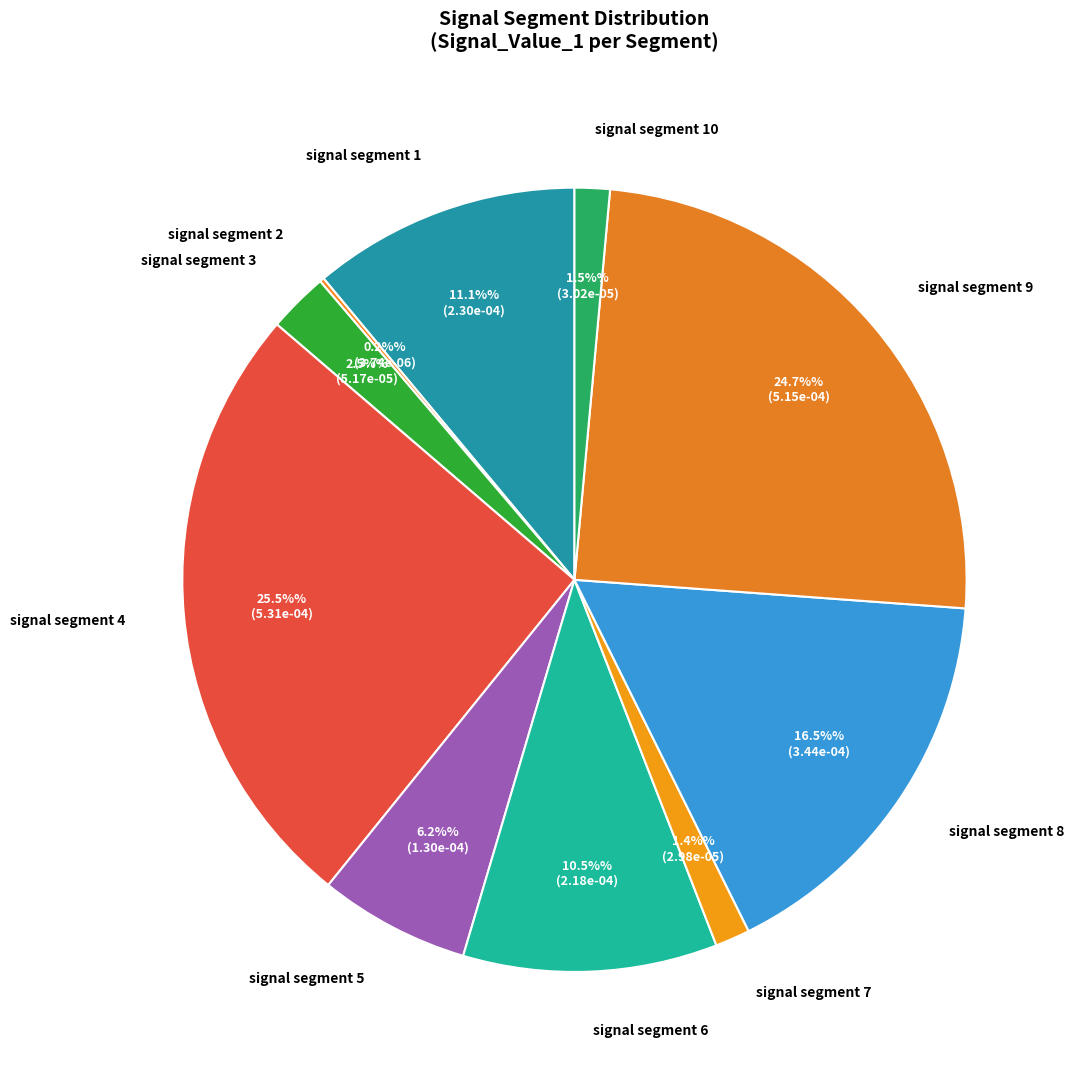

How many slices are in this pie chart?

10